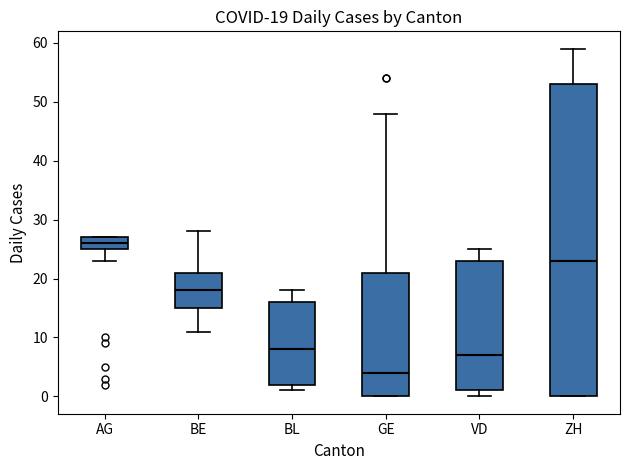

Which box's median line is the lowest?

GE